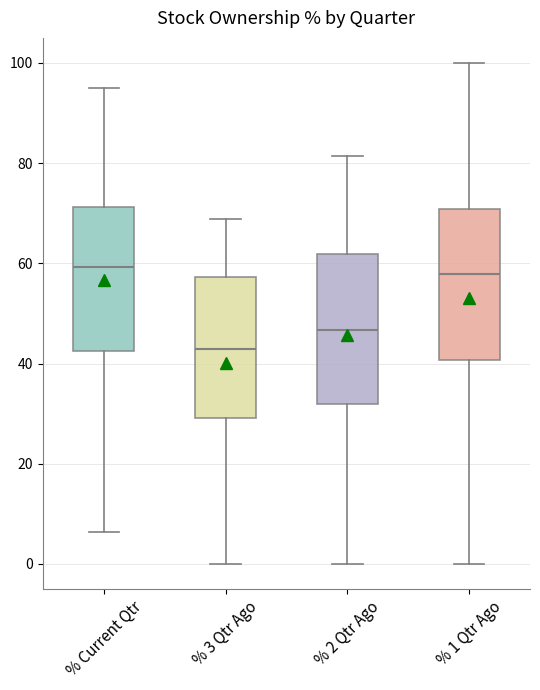

Reading left to right, transcribe this box plot: for each box, give where its median line is, the range the box spans, and where its two whiskers end, as read against the y-axis. The values are not printed on the chart, so give them approximately, as read against the axis.

% Current Qtr: median 60, box 42 to 72, whiskers 6 to 96
% 3 Qtr Ago: median 42, box 30 to 58, whiskers 0 to 68
% 2 Qtr Ago: median 46, box 32 to 62, whiskers 0 to 82
% 1 Qtr Ago: median 58, box 40 to 70, whiskers 0 to 100